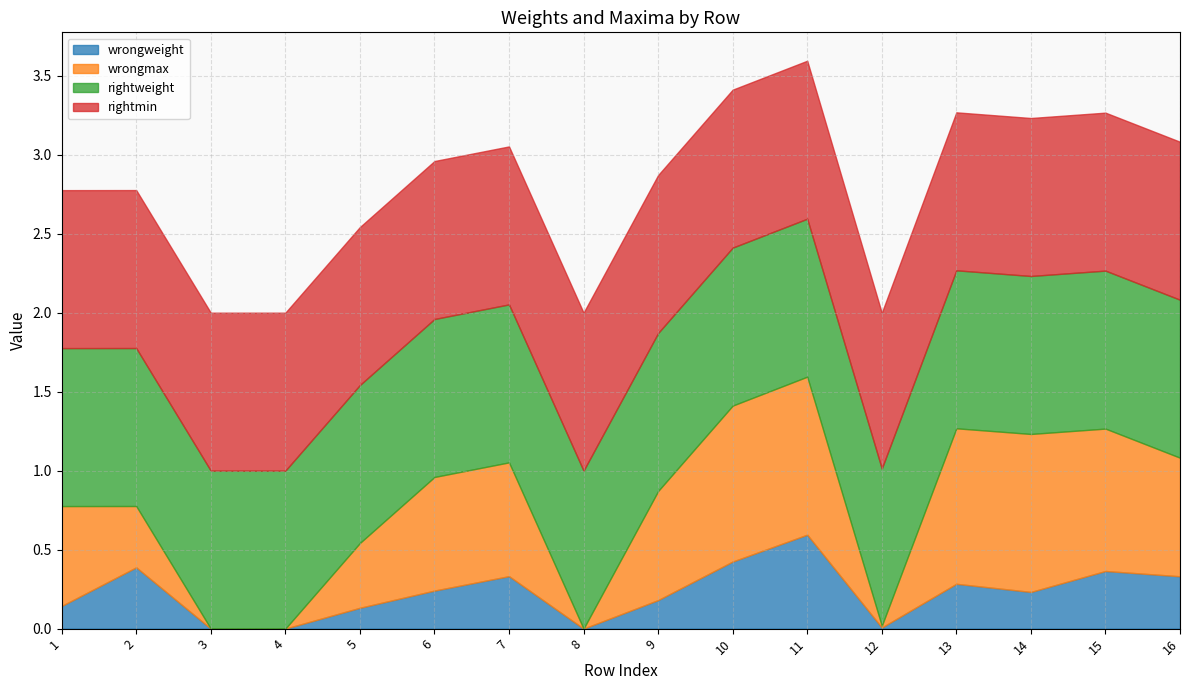

What is the sum of the wrongweight values at 6 and 14?

0.5